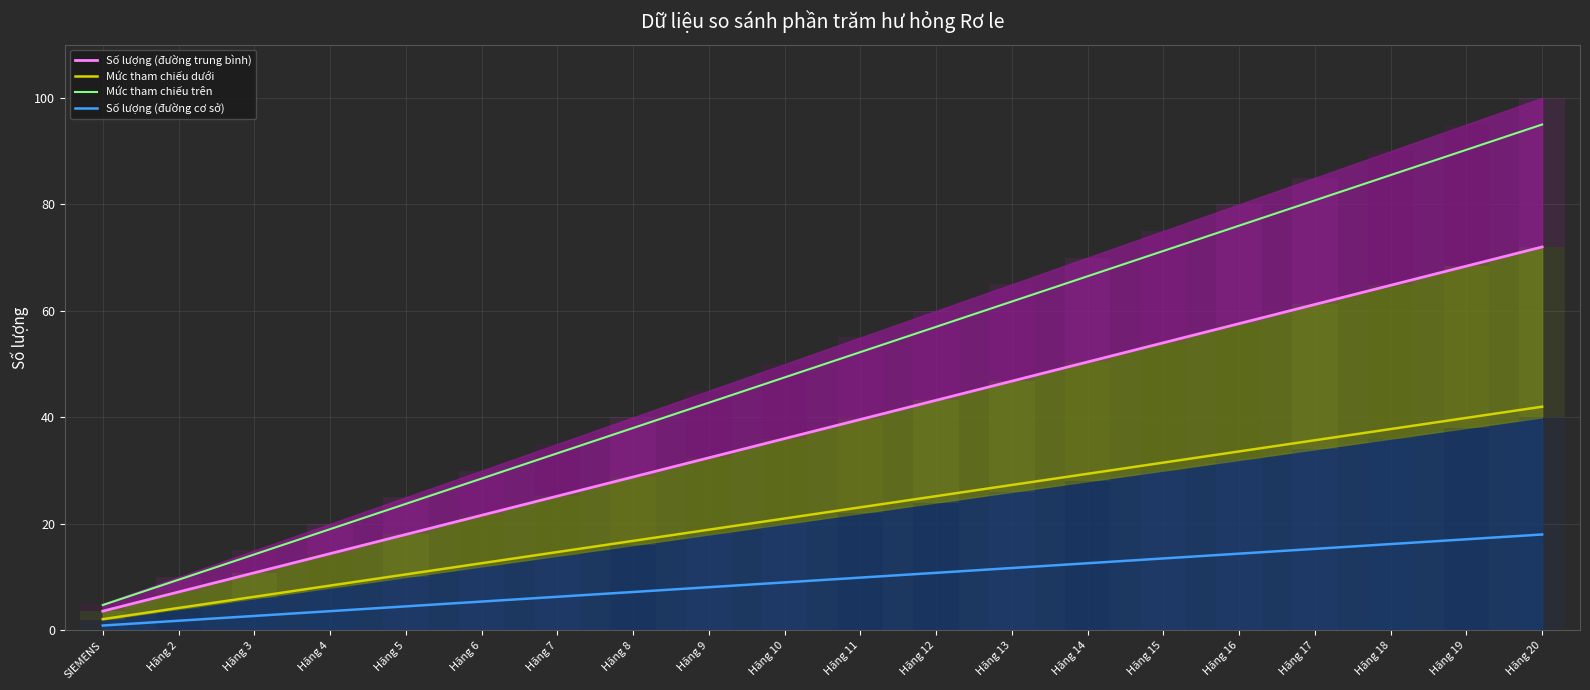

List the labels in order of Số lượng (đường trung bình) value, largest first.

Hãng 20, Hãng 19, Hãng 18, Hãng 17, Hãng 16, Hãng 15, Hãng 14, Hãng 13, Hãng 12, Hãng 11, Hãng 10, Hãng 9, Hãng 8, Hãng 7, Hãng 6, Hãng 5, Hãng 4, Hãng 3, Hãng 2, SIEMENS